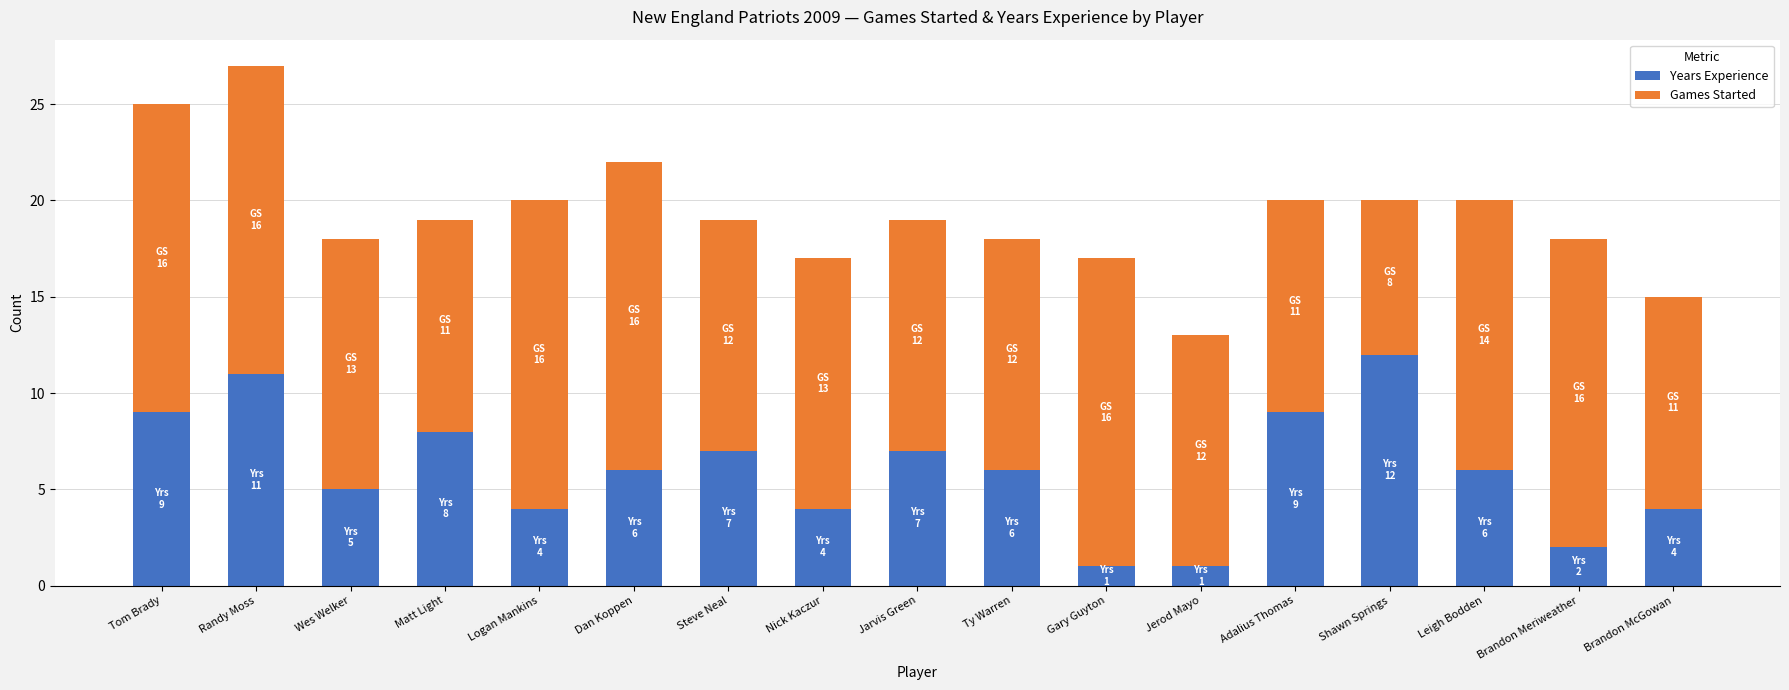

How many bars are there in total?

17